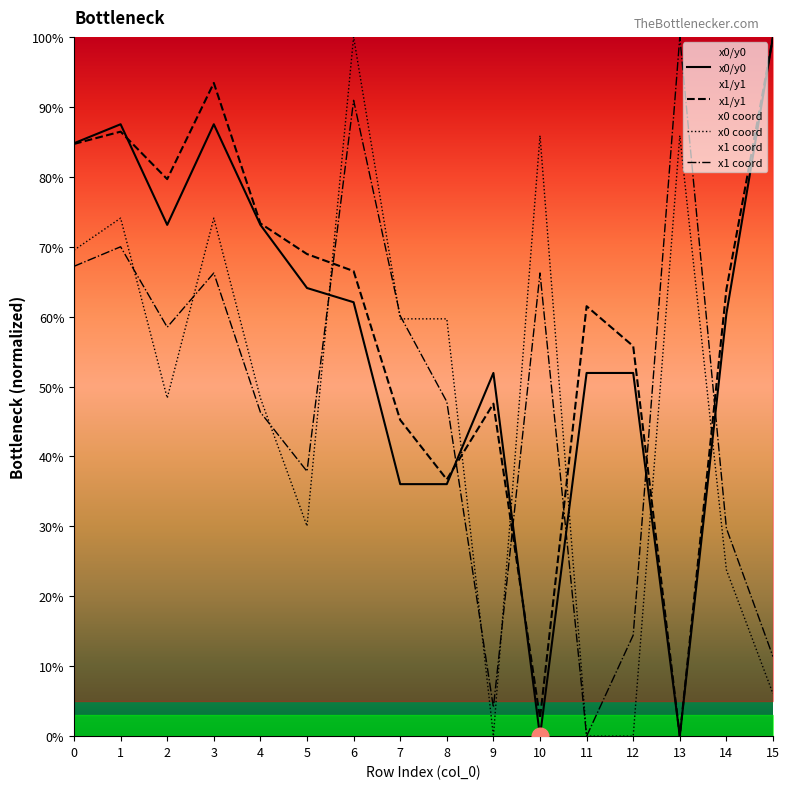

Is the value of x1 coord at 12 greater than the value of x0/y0 at 3?

No